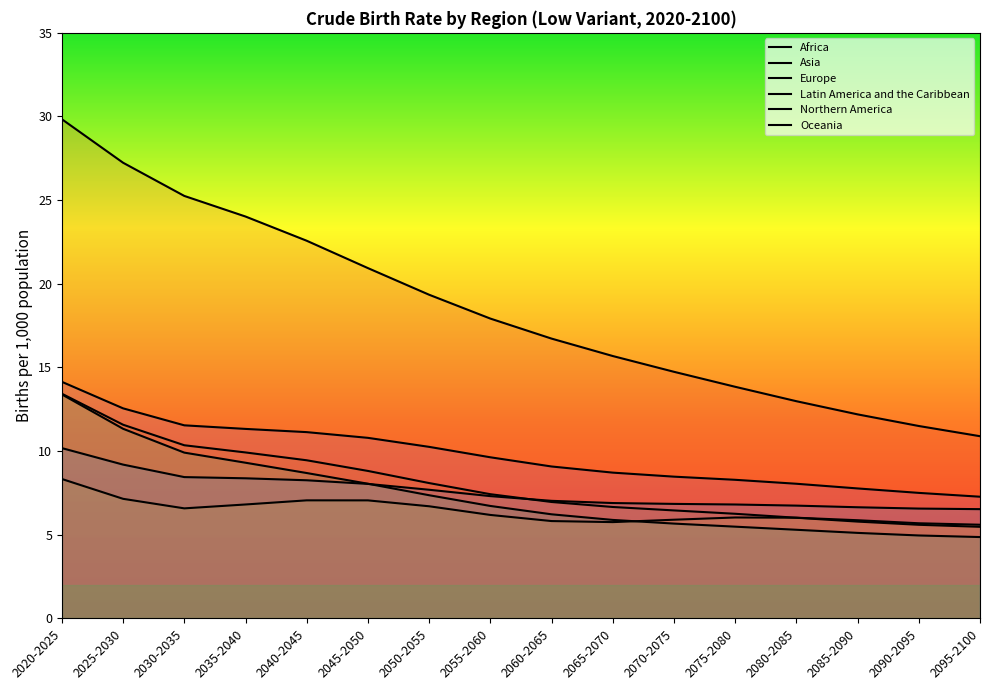

At which label does Latin America and the Caribbean reach its peak?

2020-2025